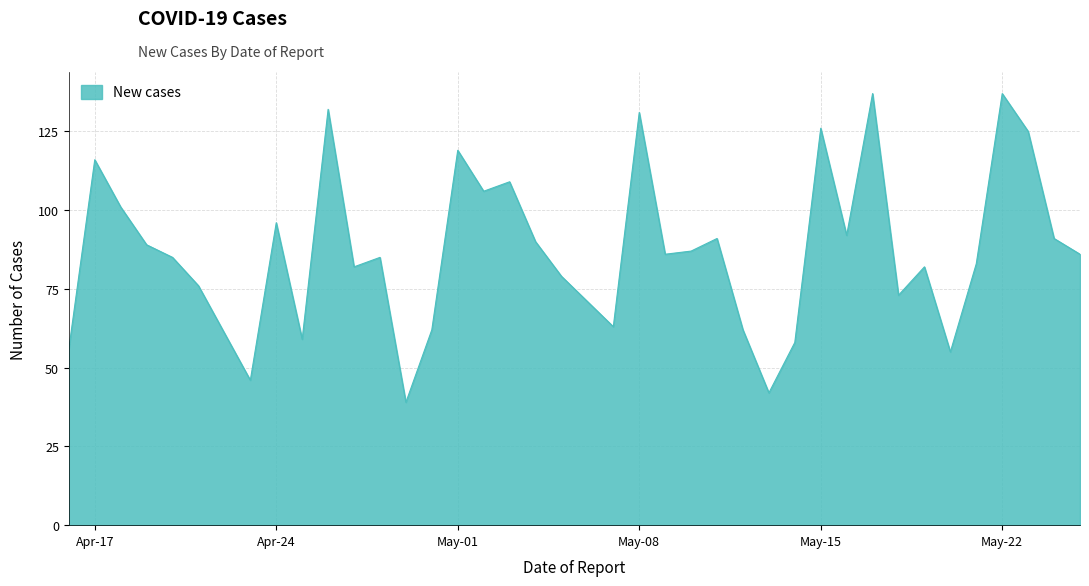

How many lines are shown in the chart?

1